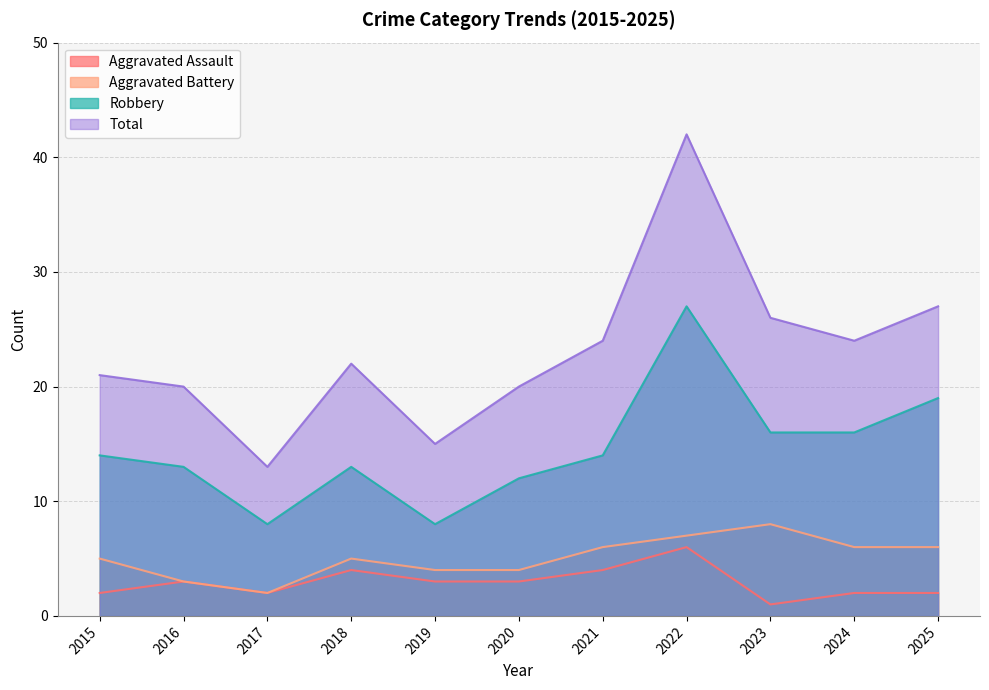

At which label does Robbery first exceed 14?

2022